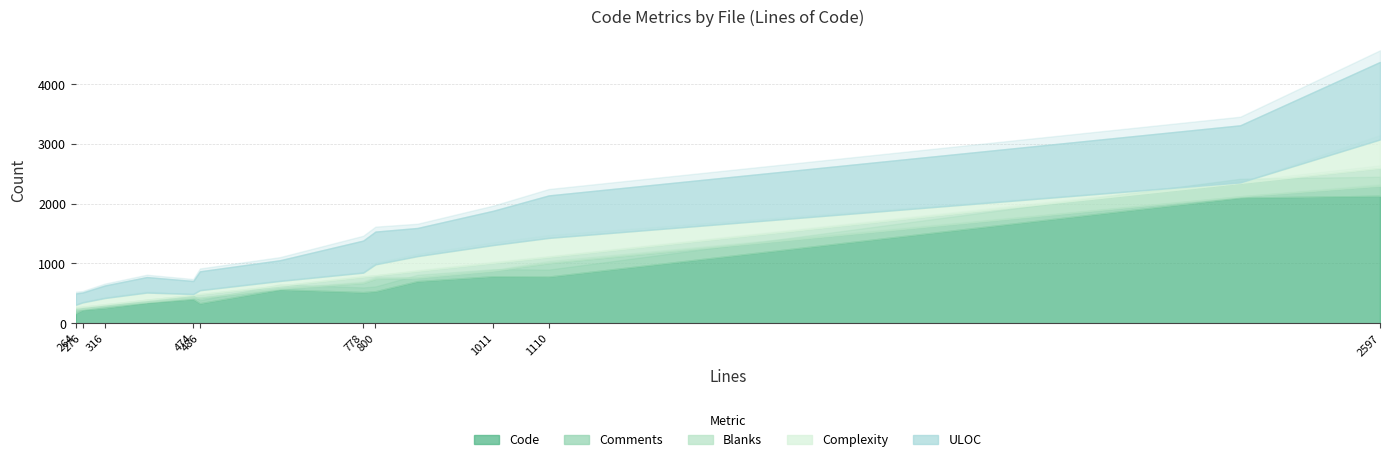

What is the sum of all ULOC values?

6795